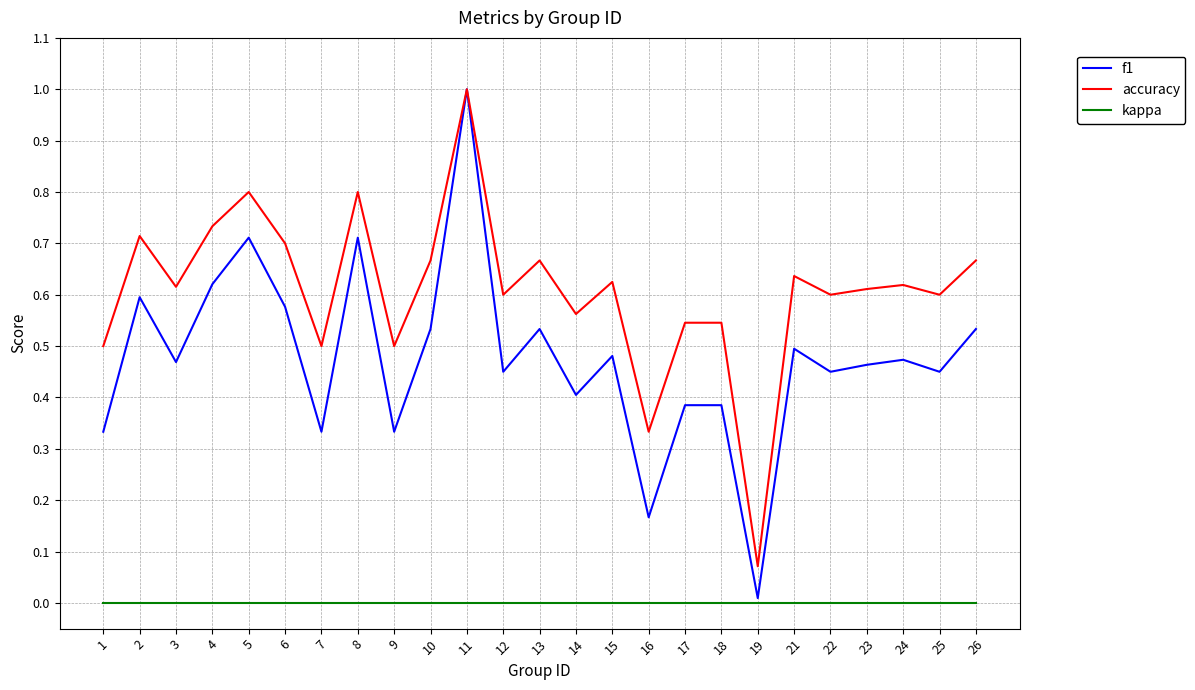

Which series has the widest spread of values?

f1